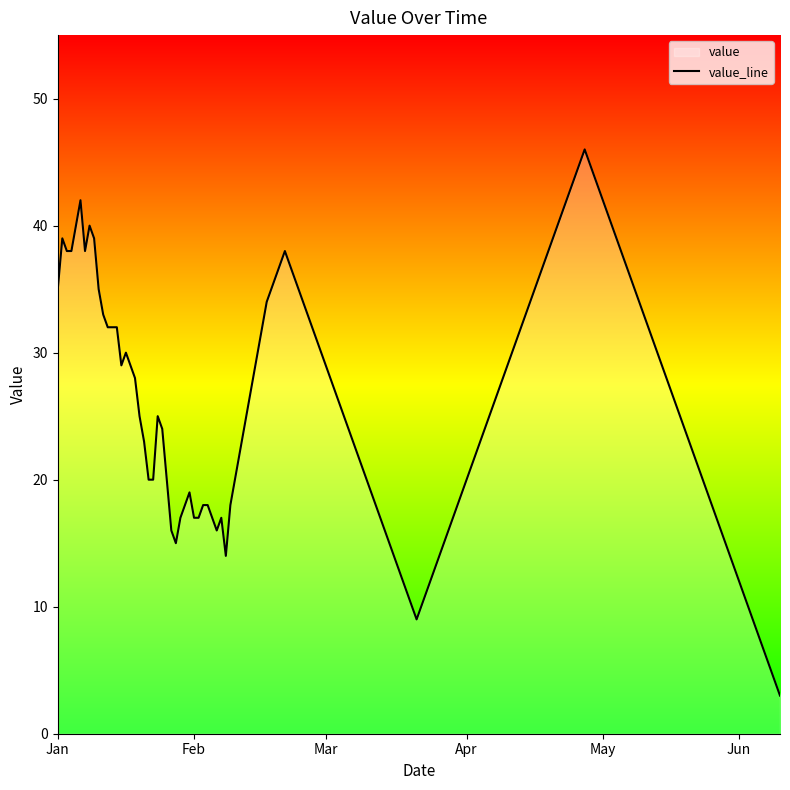

What is the difference between the maximum and minimum values?

43